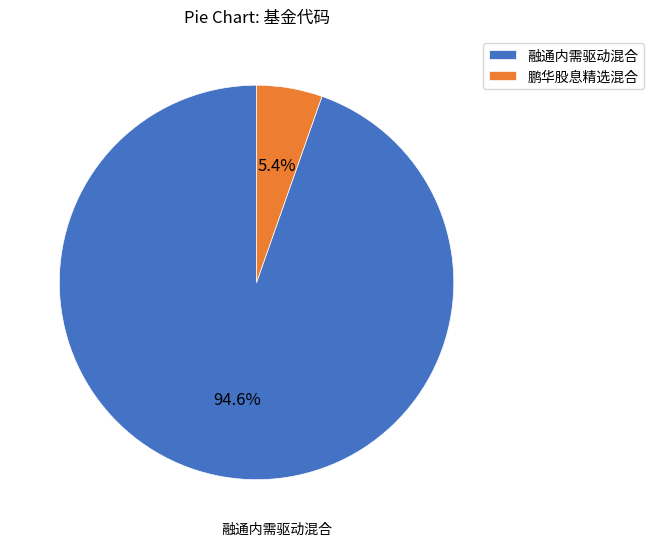

Is it true that 鹏华股息精选混合 is 20% of the pie?

False